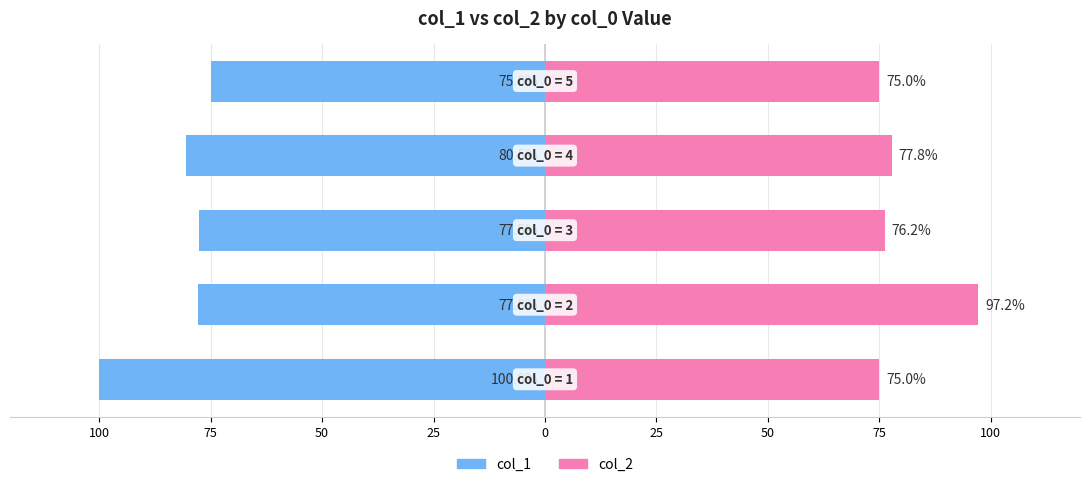

What is the value of the col_1 bar at the 3rd from the left?

-77.5